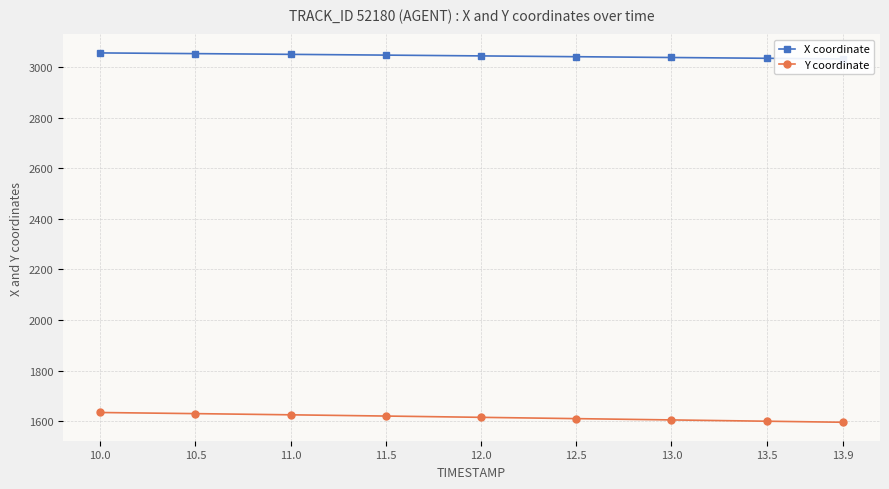

What is the lowest value of the X coordinate series?

3032.1